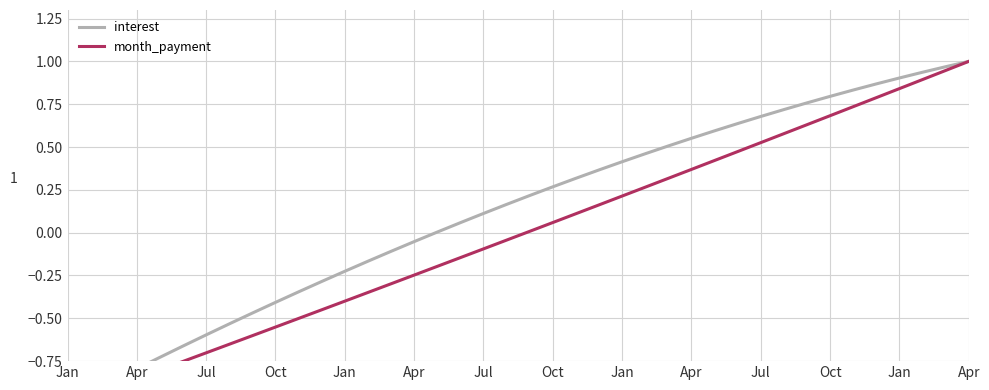

What are all the series names shown in the legend?

interest, month_payment